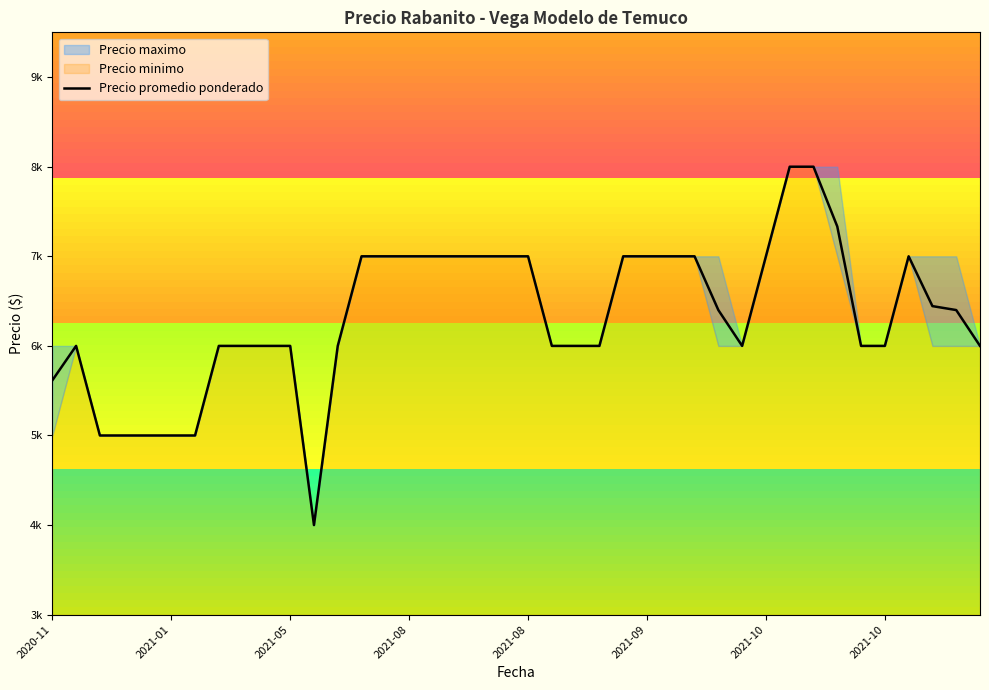

Which has a higher value, 35 or 18?

18